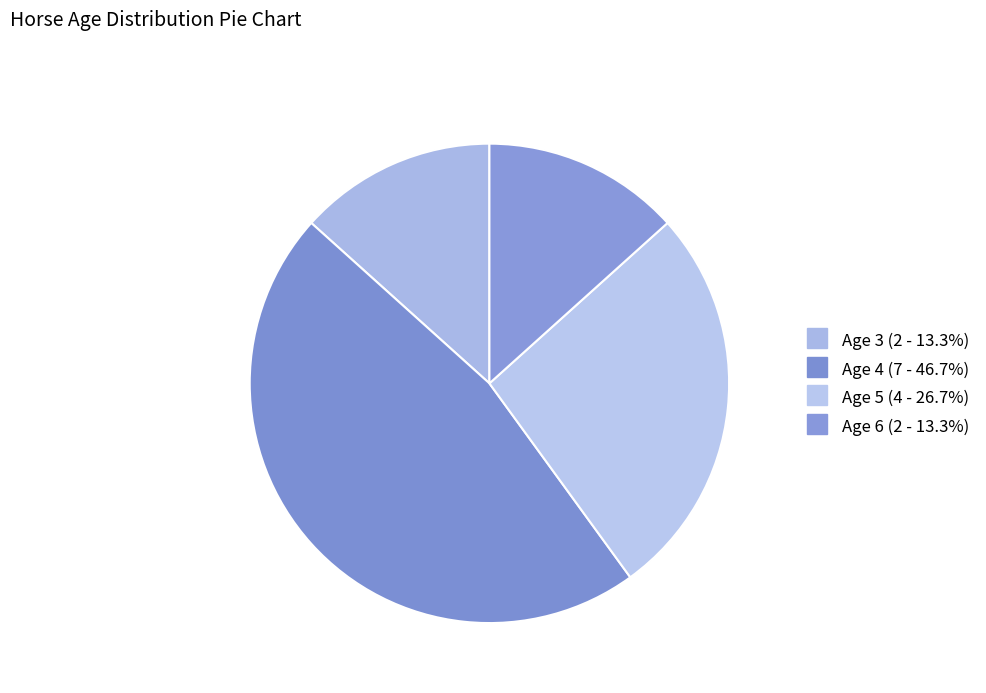

What is the smallest slice in the pie chart?

Age 3